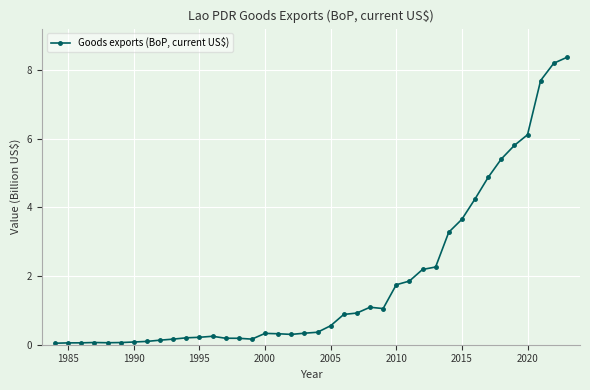

True or false: the data has more than 2 interior local peaks.

True